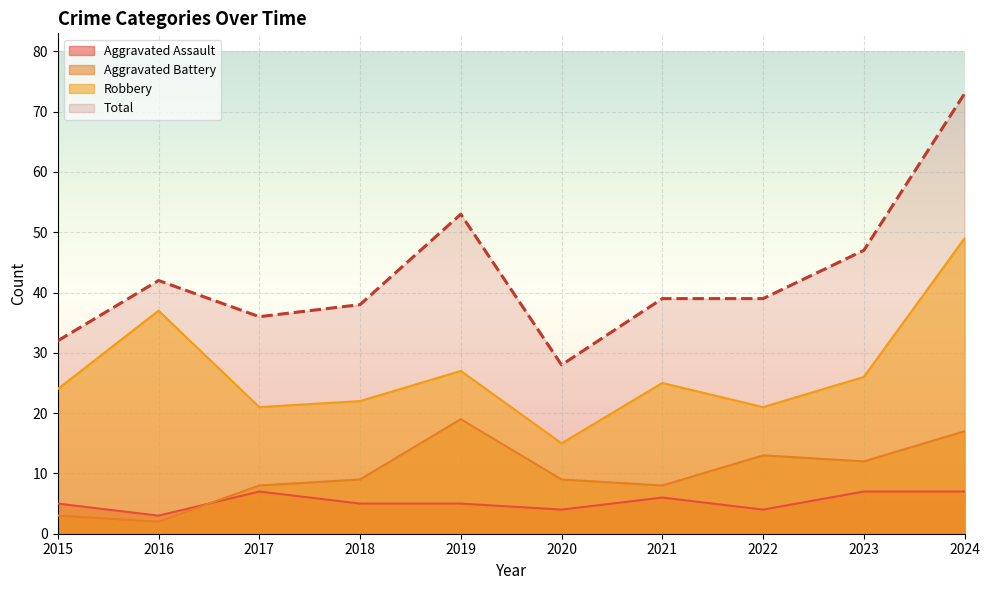

What is the value of the Aggravated Assault point at the 7th from the left?

6